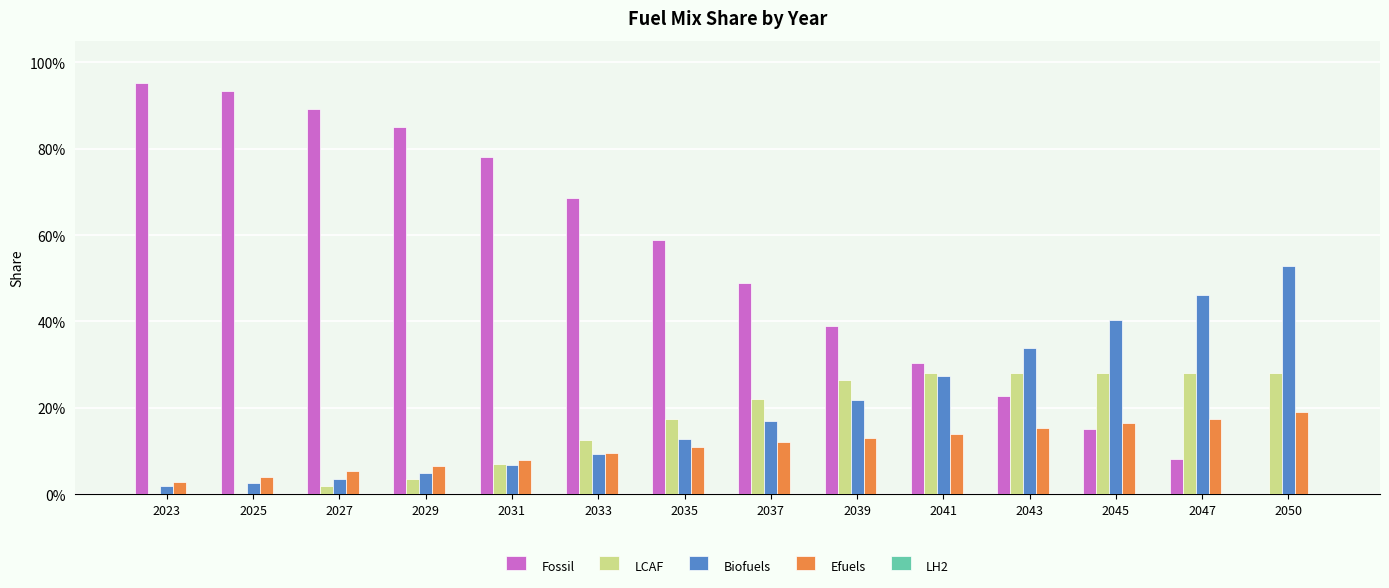

What is the difference between the second highest and minimum values in the Efuels series?

0.1